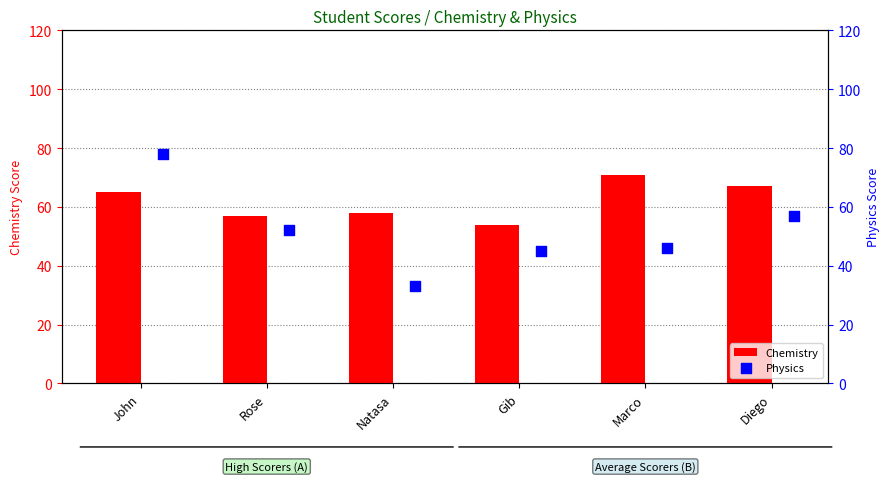

What is the maximum value for Chemistry?

71